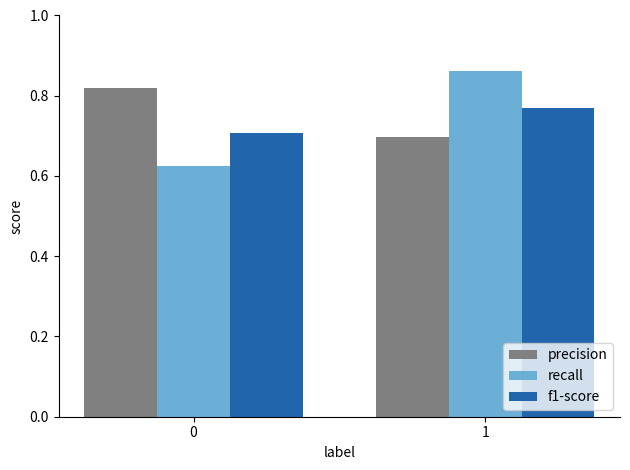

What is the difference between the maximum and minimum values in the recall series?

0.2